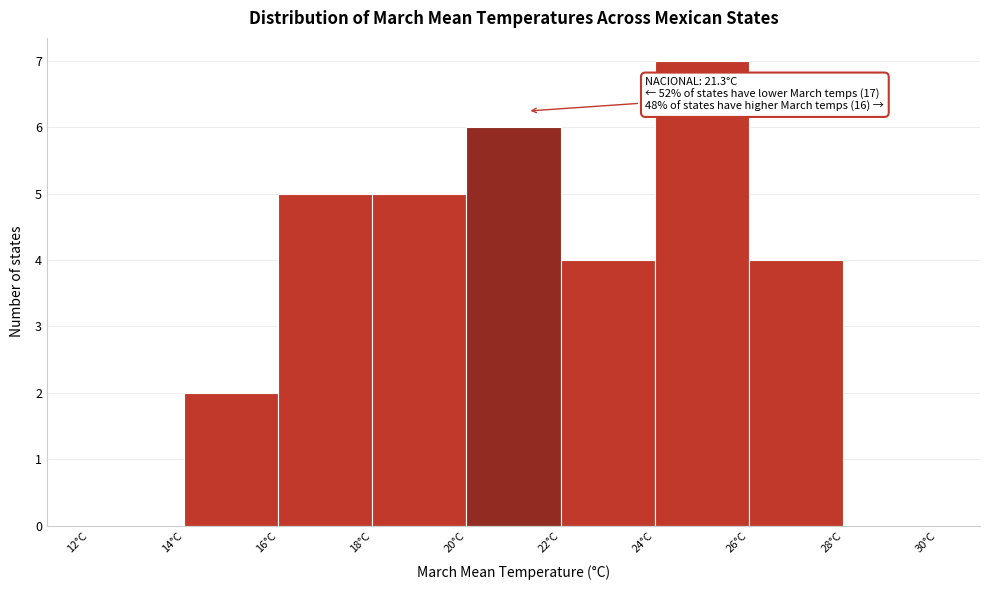

Over which range of the x-axis is the bar tallest?

24 to 26